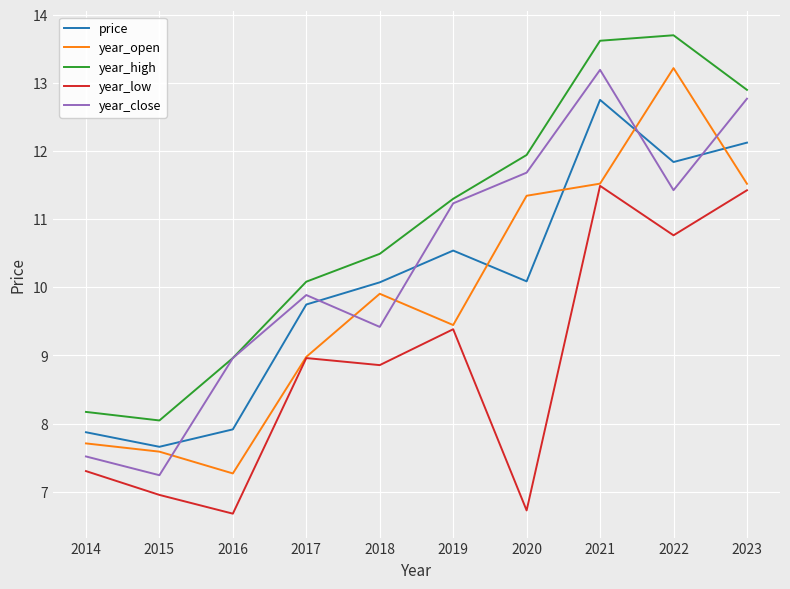

What is the difference between the highest and lowest values at 2016?

2.3